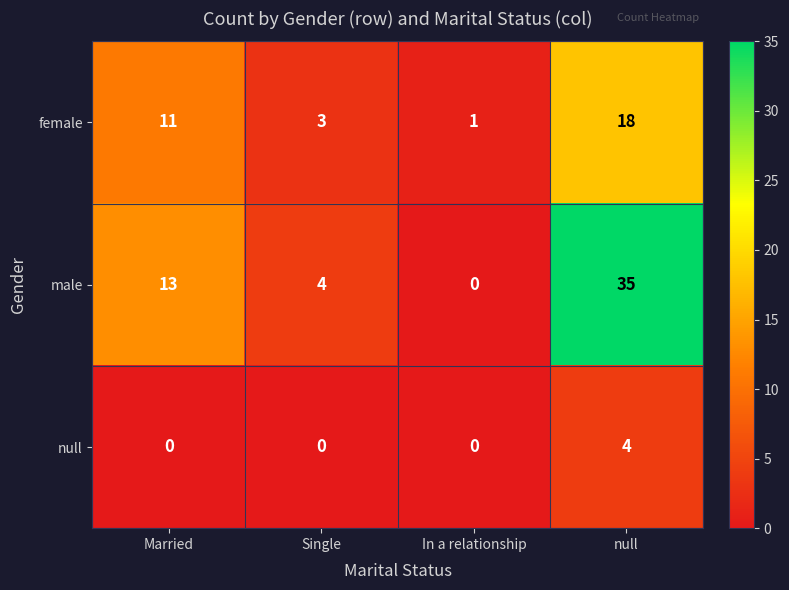

What is the sum of the male values at Single and Married?

17